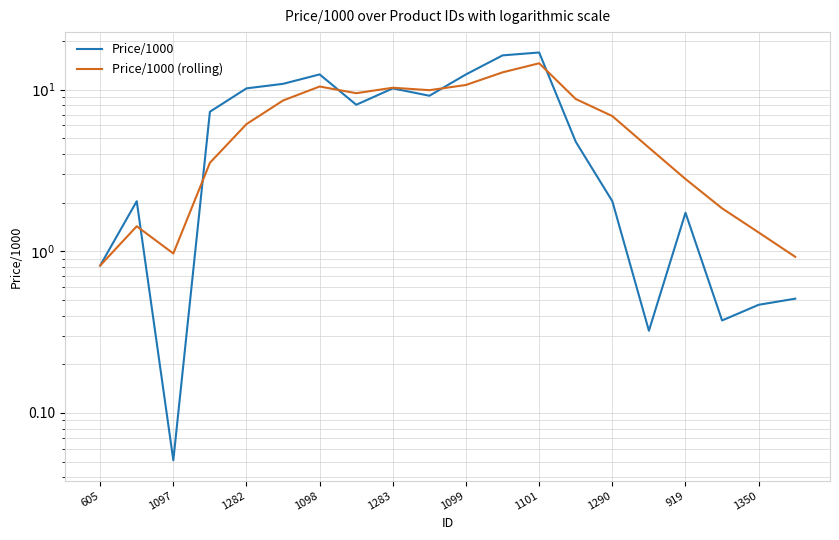

What is the minimum value shown in the chart?

0.1